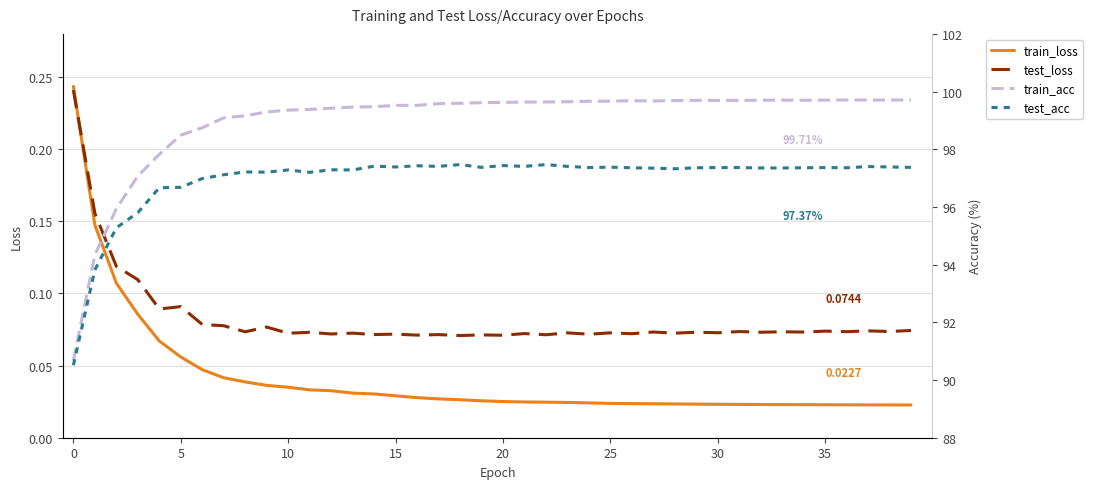

What are all the series names shown in the legend?

train_loss, test_loss, train_acc, test_acc